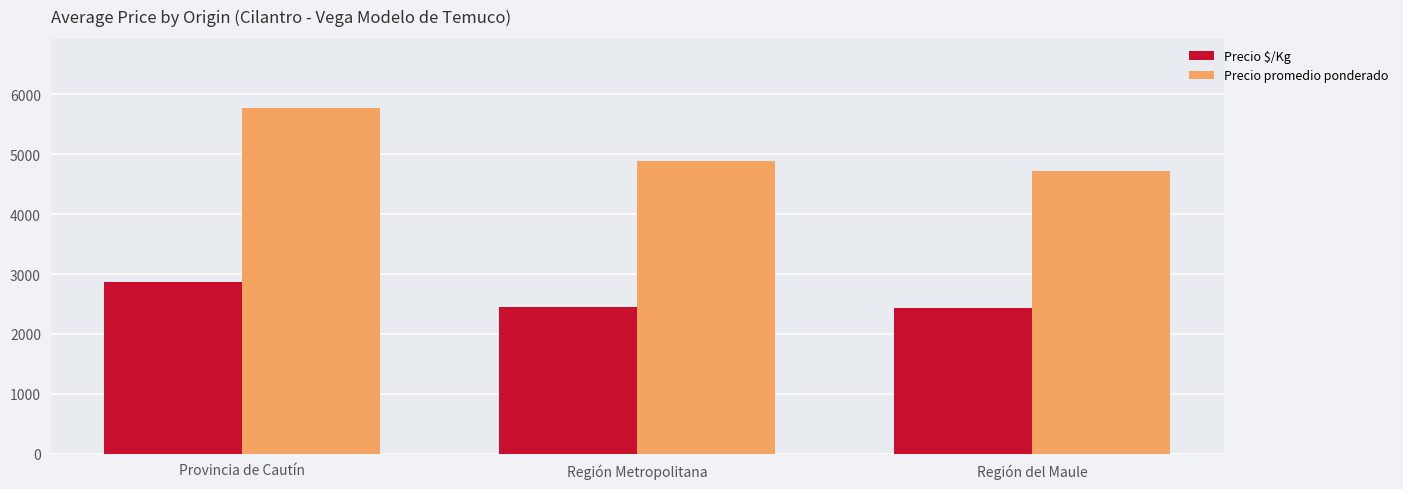

What is the average value of the Precio promedio ponderado series?

5125